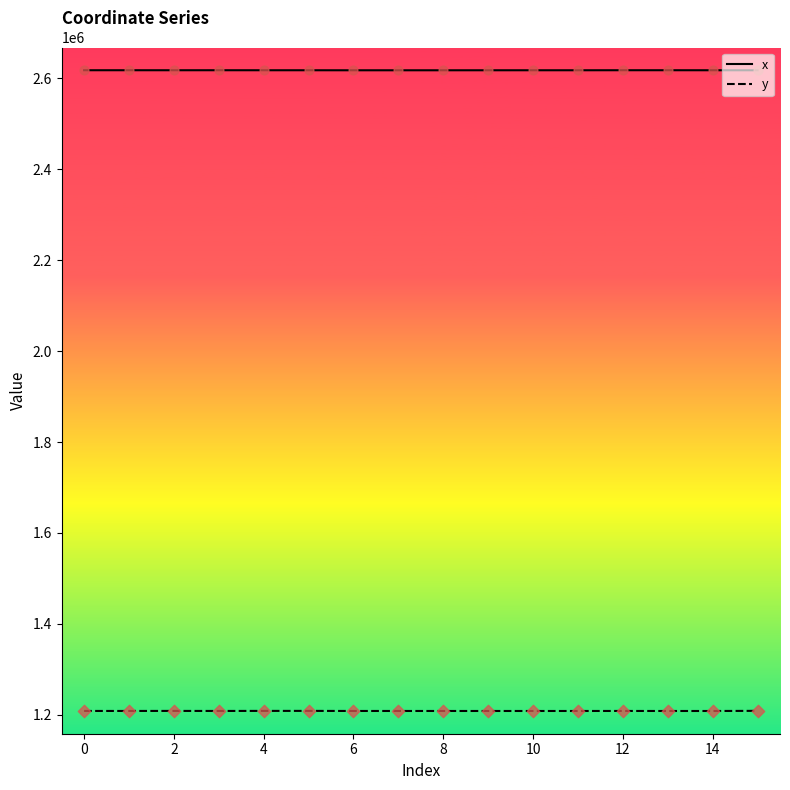

At how many categories does at least one series exceed 1301255?

16